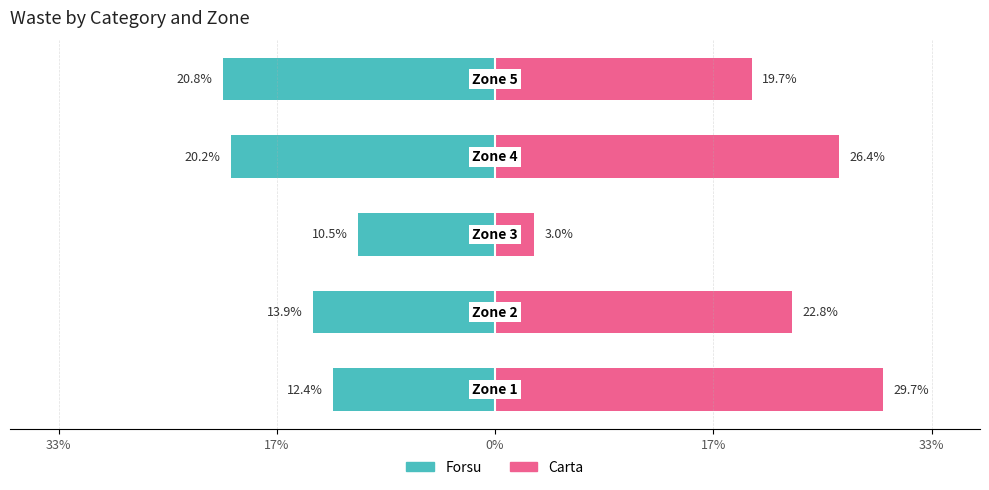

What is the maximum value shown in the chart?

29.7